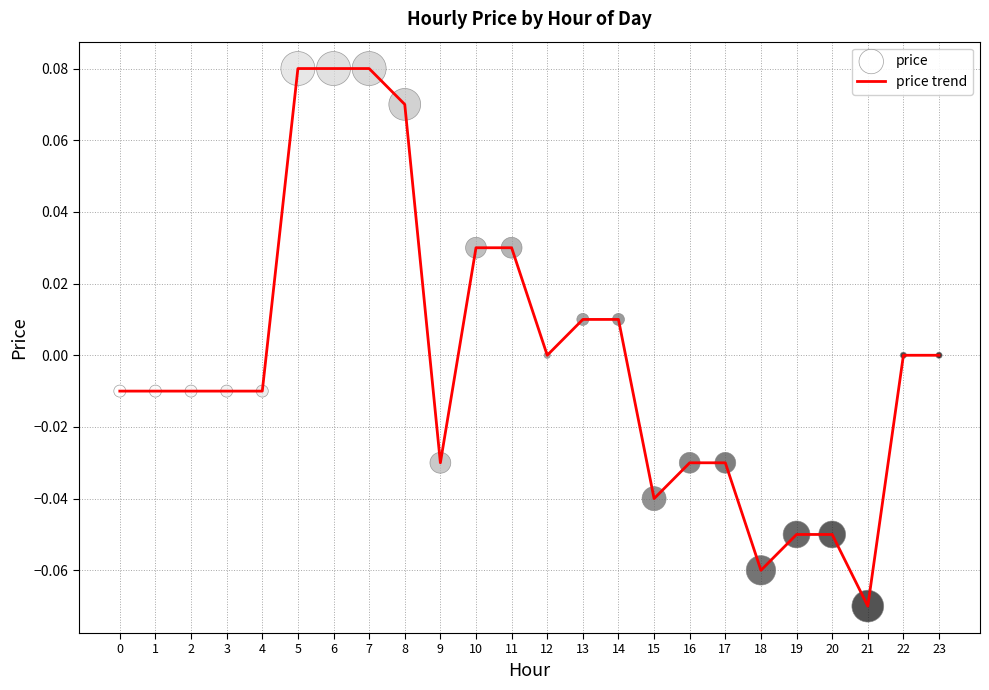

Which has a higher value, 22 or 9?

22